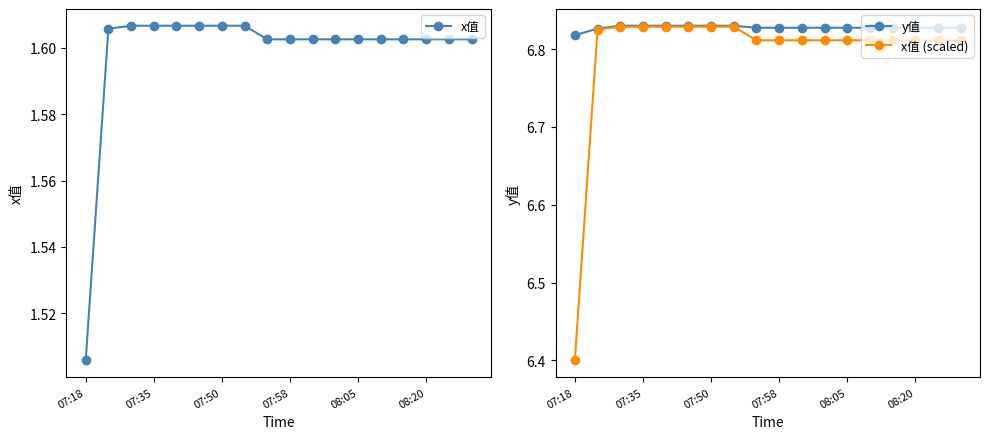

True or false: y值 and x值 cross at least once.

False